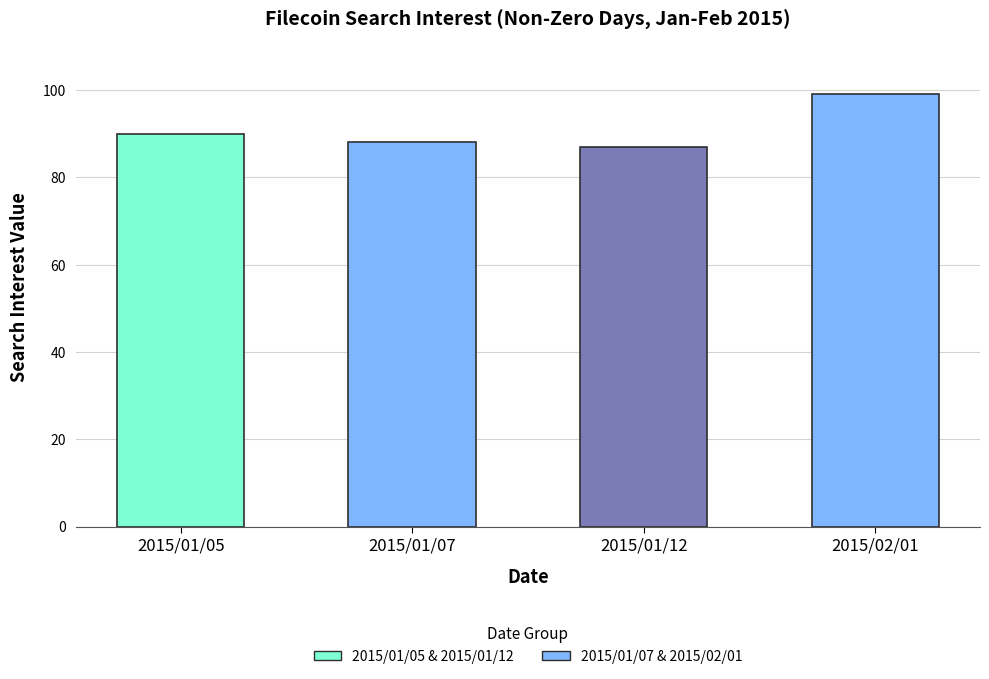

What is the change in value from 2015/01/12 to 2015/02/01?

+12